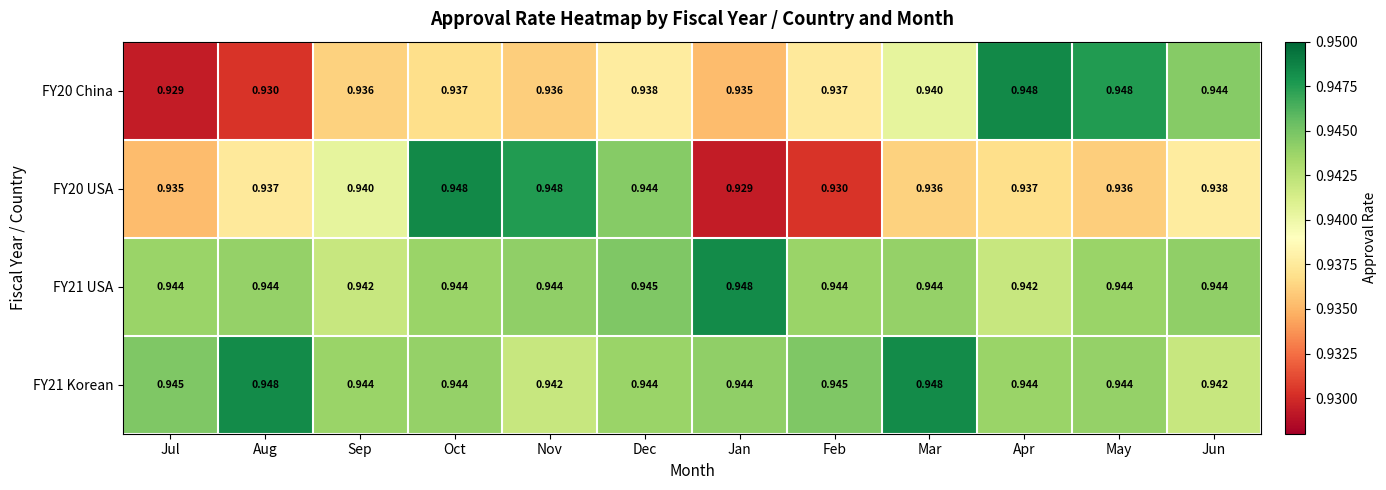

At which category is the sum across all series the highest?

Oct